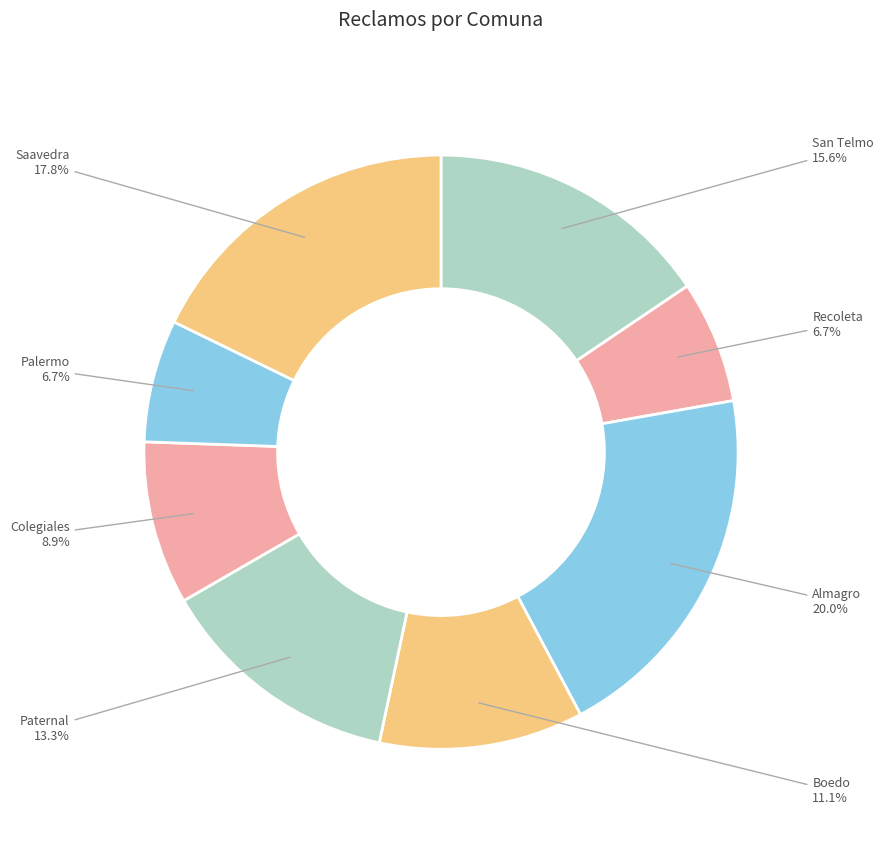

Is there any slice that represents more than half of the pie?

No